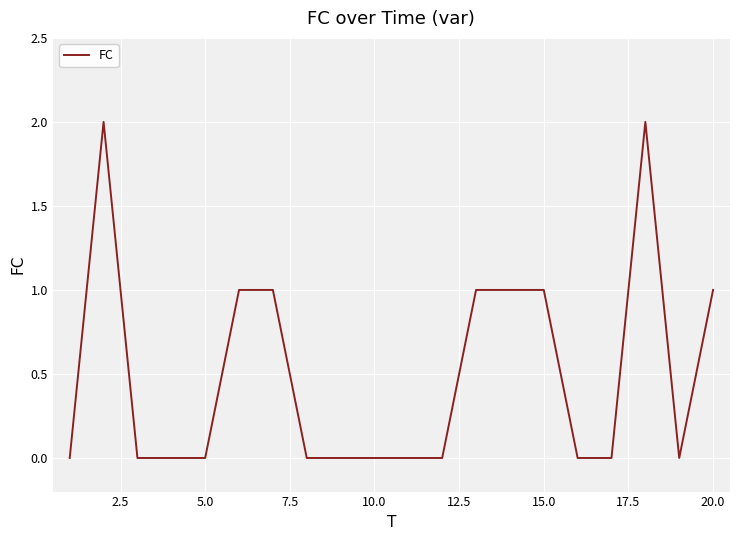

Is this an area chart (filled region under the line)?

No